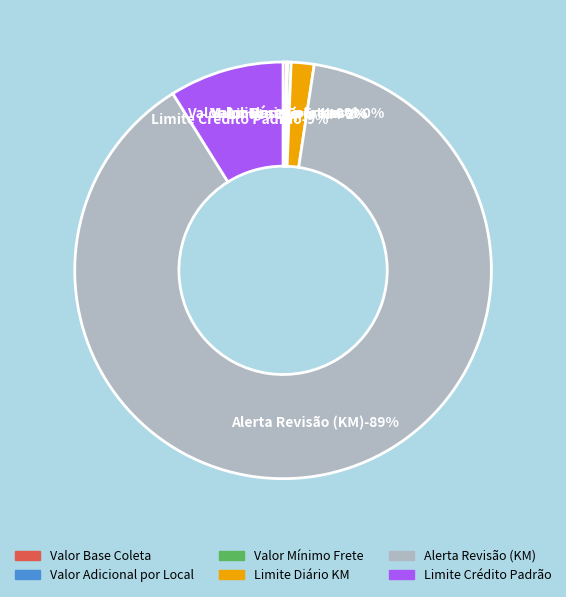

What is the ratio of the value at Valor Base Coleta to the value at Valor Mínimo Frete?

1.0